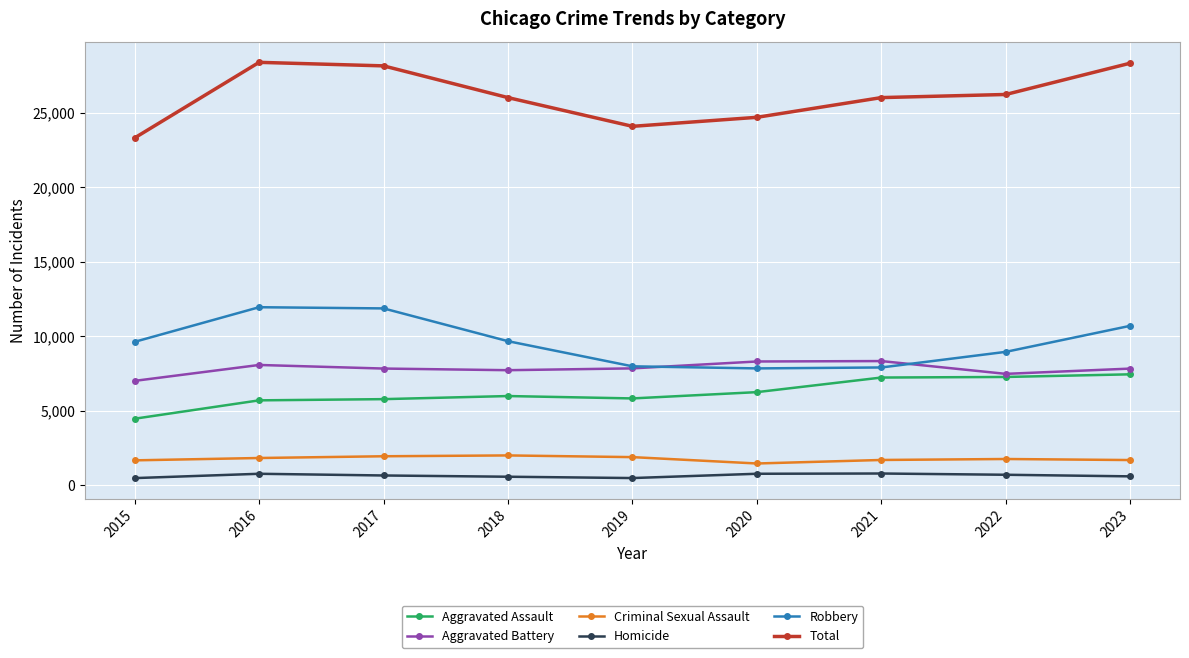

In Criminal Sexual Assault, how many points are higher than both neighbors (excluding endpoints)?

2